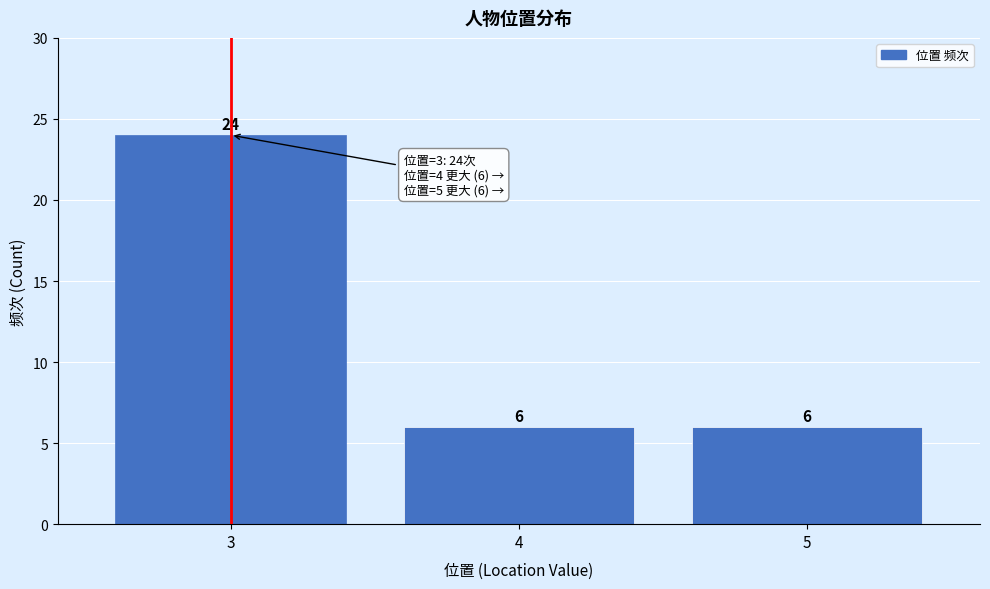

Reading right to left, list all the values displayed in this chart.

6	6	24